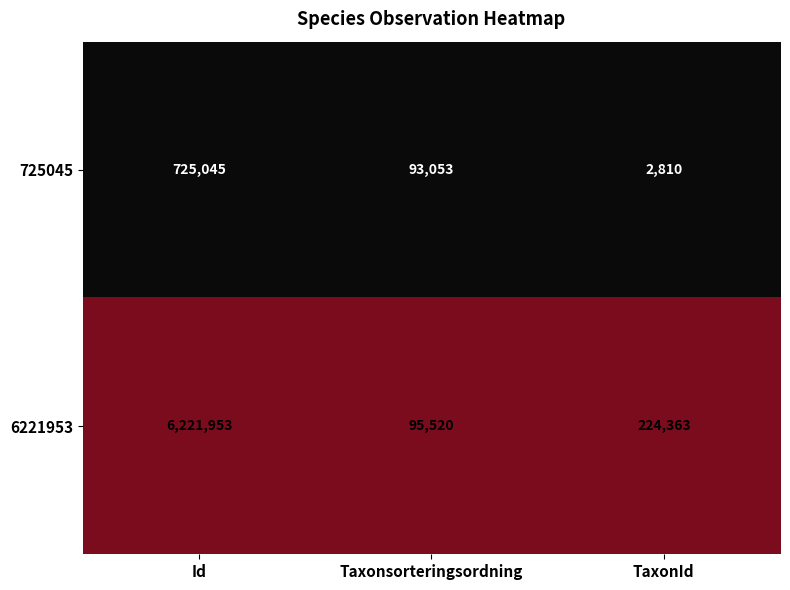

At which label does 725045 reach its minimum?

TaxonId